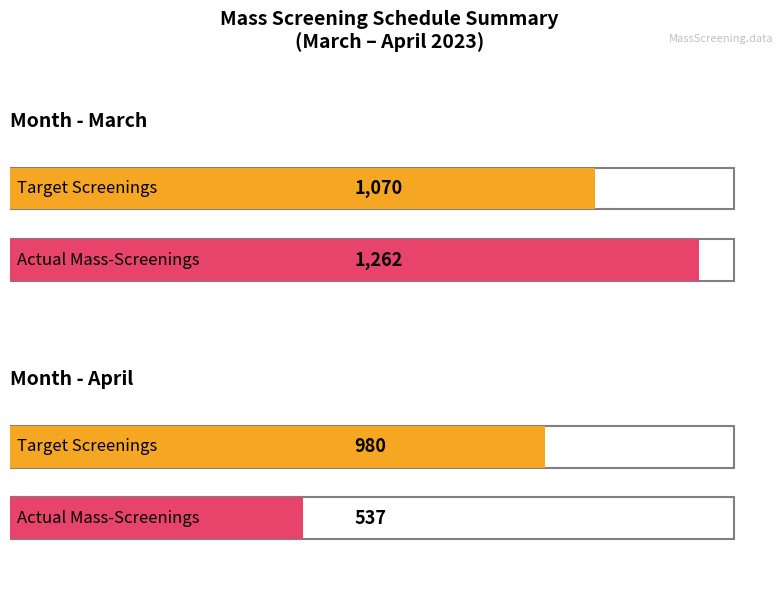

Rank the series by their average value, from highest to lowest.

Target, Actual Mass-Screening